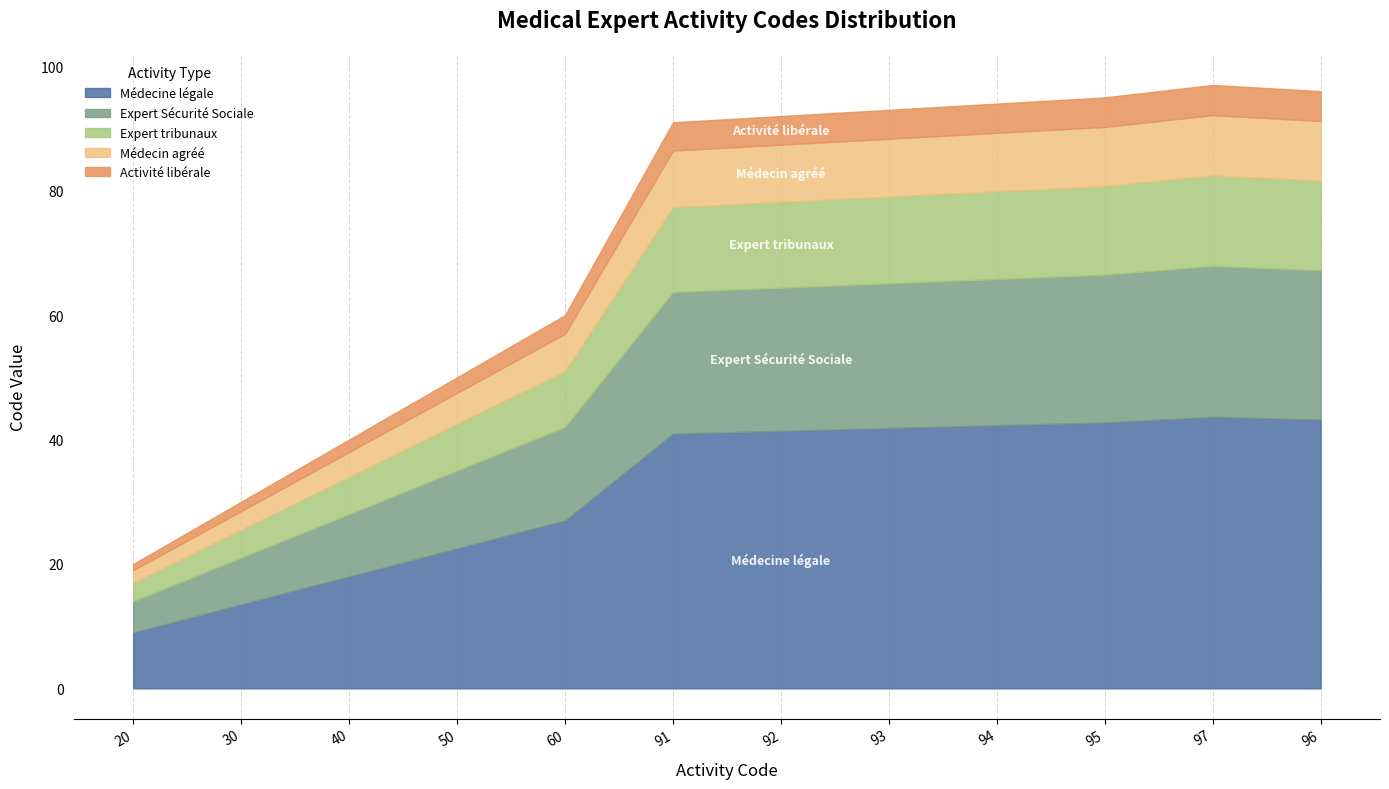

Rank the categories by value from highest to lowest.

97, 96, 95, 94, 93, 92, 91, 60, 50, 40, 30, 20